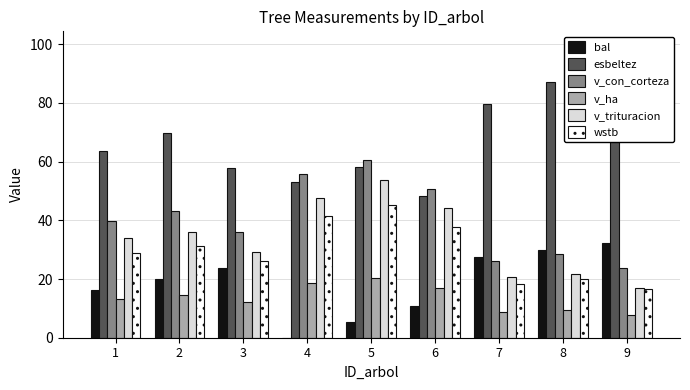

True or false: v_con_corteza has a value of 39.6 at 1.

True